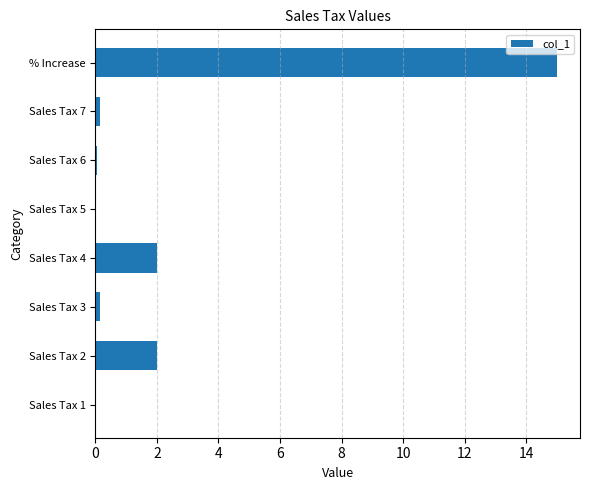

Which category has the highest value across all series?

% Increase